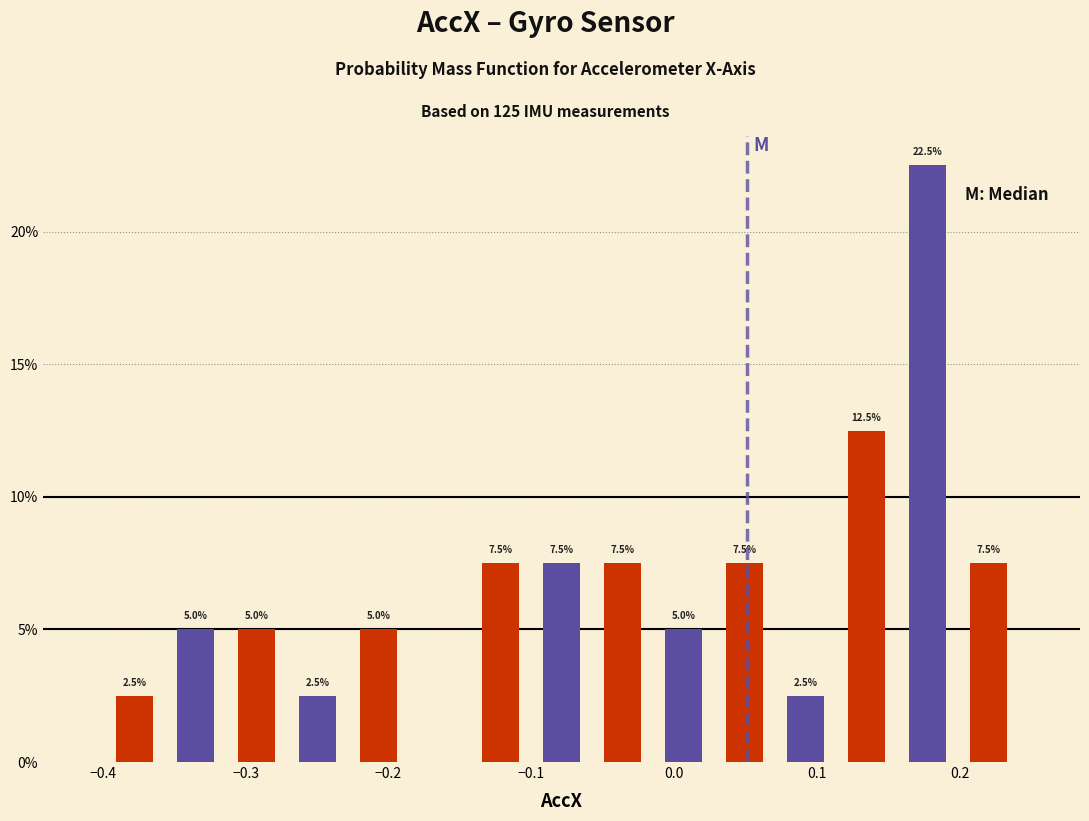

Over which range of the x-axis is the bar tallest?

0.16 to 0.20